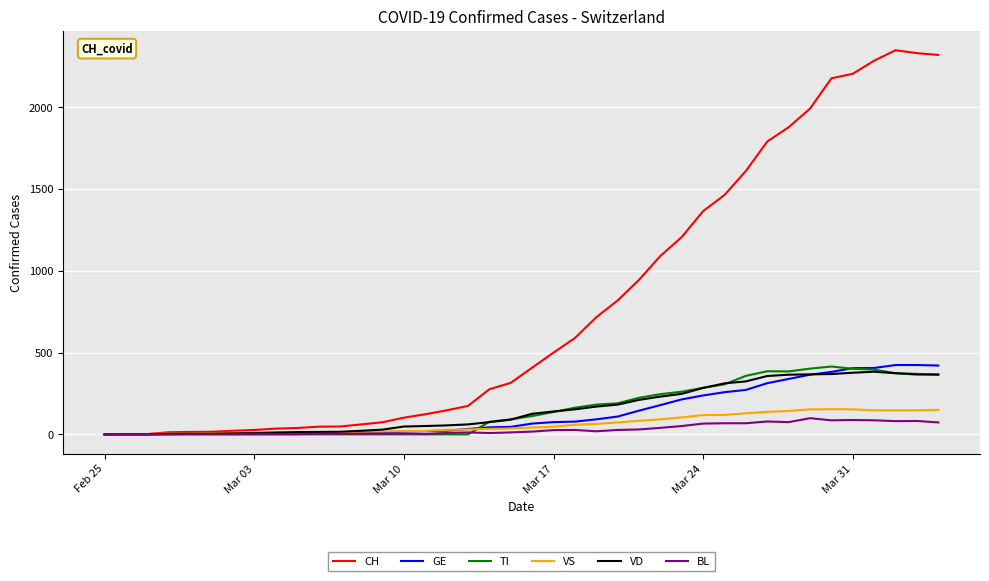

Which series has the widest spread of values?

CH